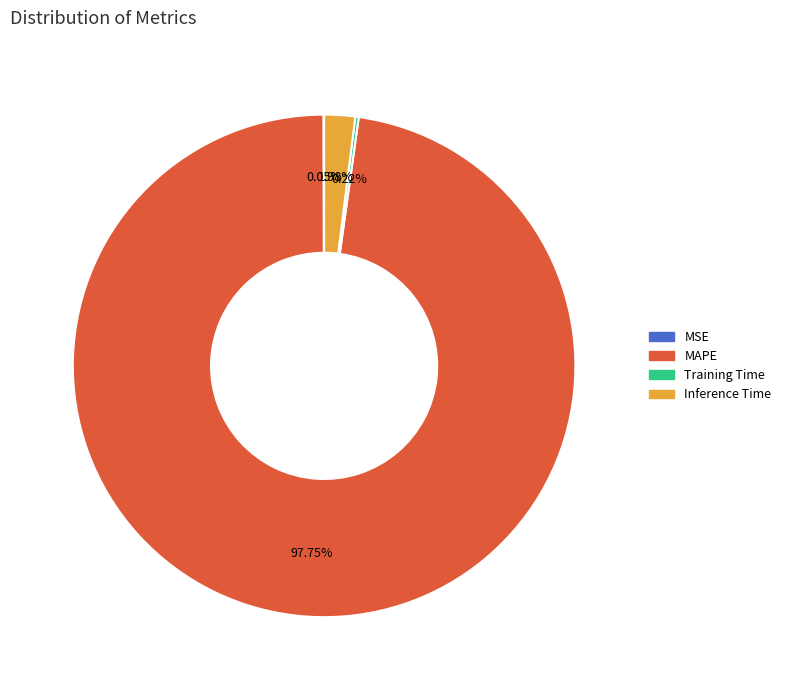

Which slice is the largest?

MAPE